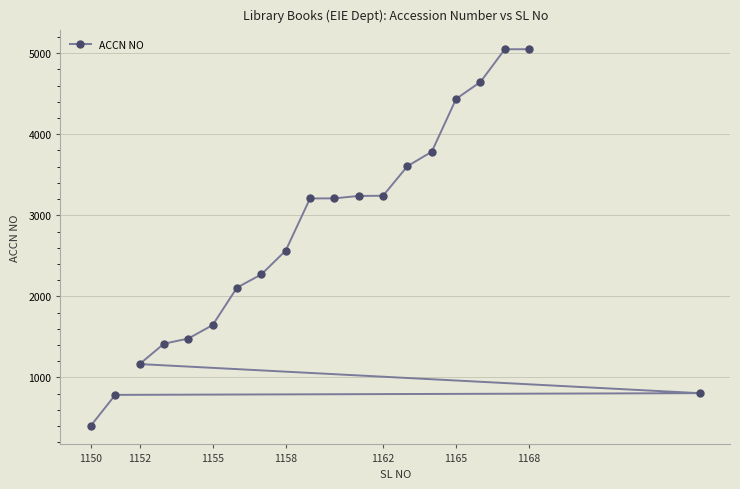

What is the maximum value shown in the chart?

5049